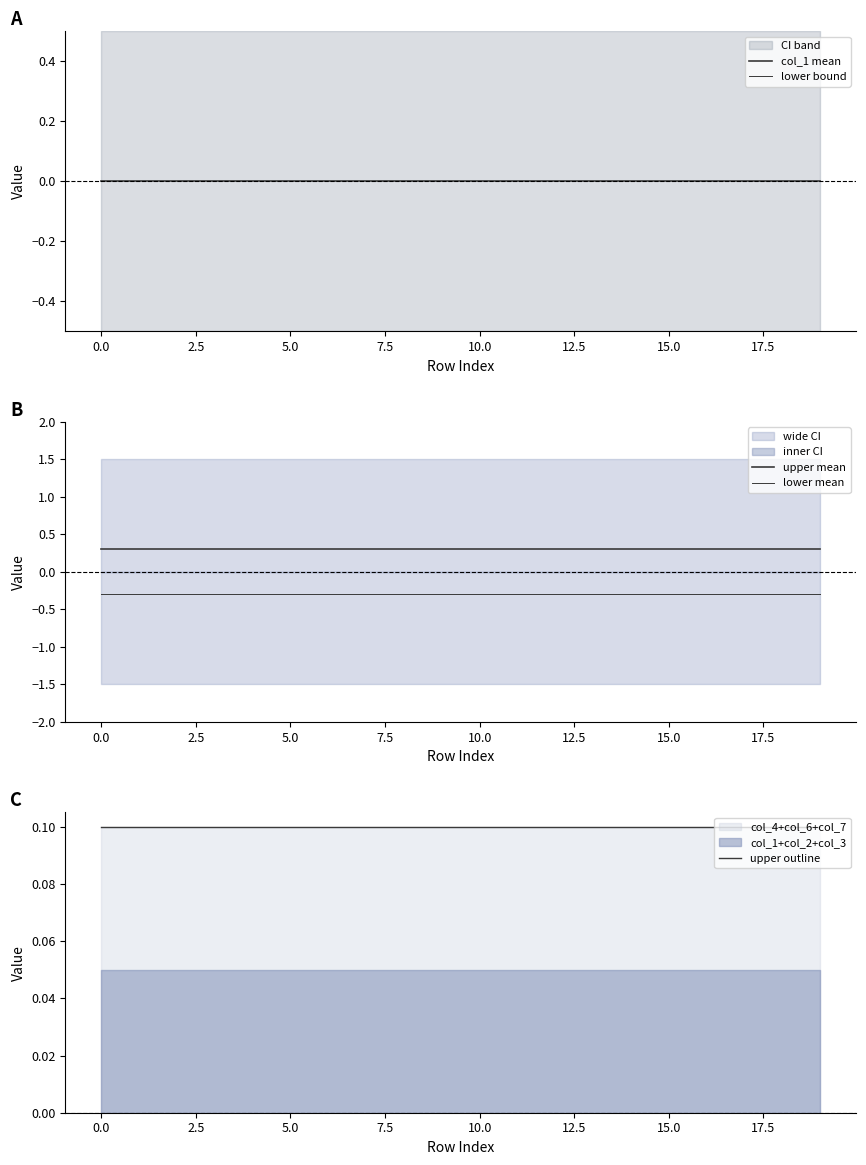

Which series changed the most between 12 and 18?

col_1 mean